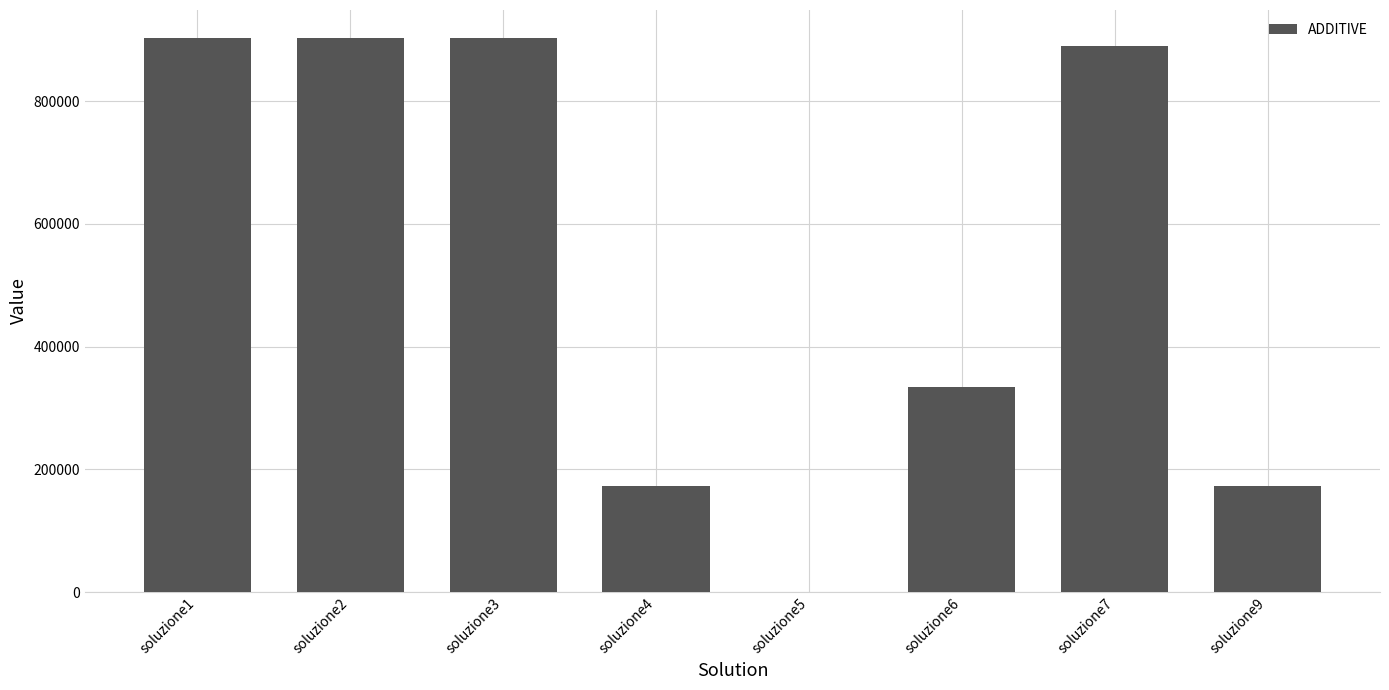

What is the sum of all values?

4280939.4